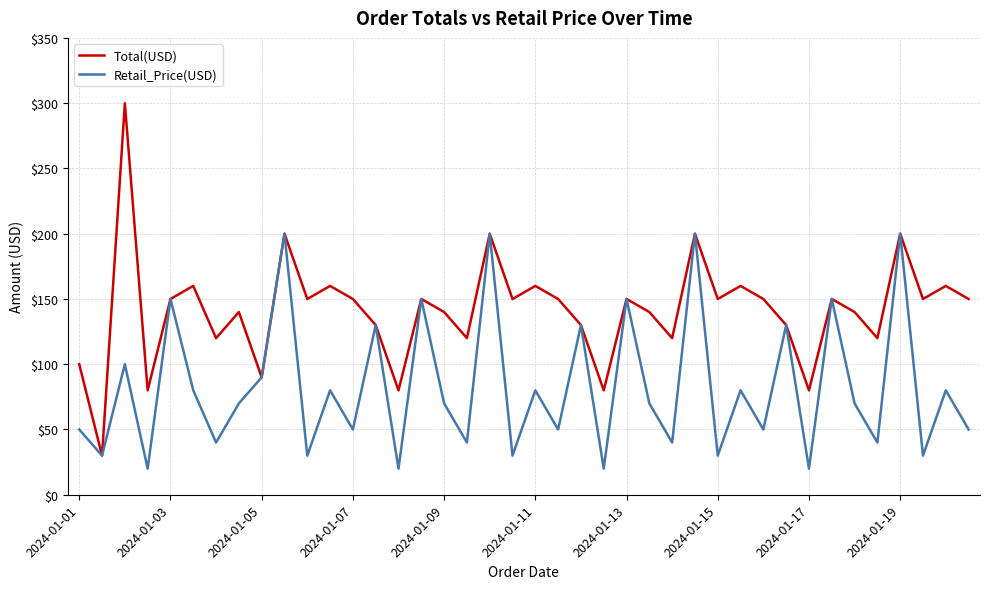

Which series has the widest spread of values?

Total(USD)